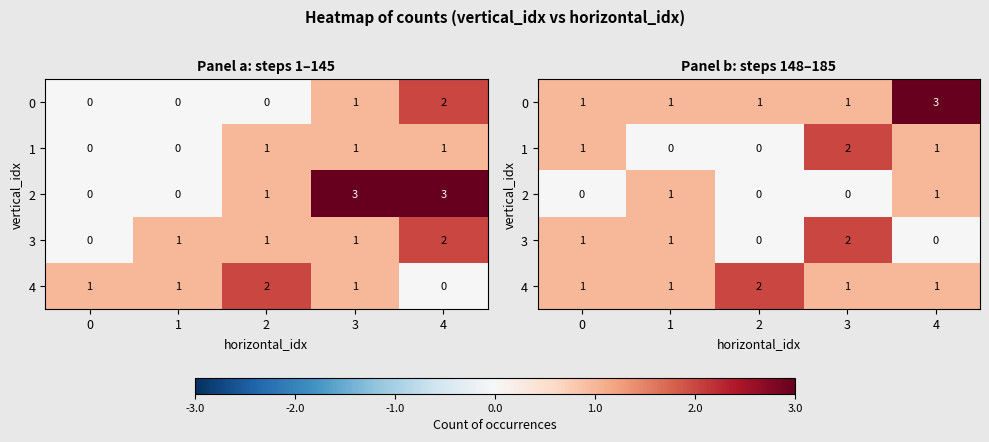

Where does the 1 series first go above 1?

3